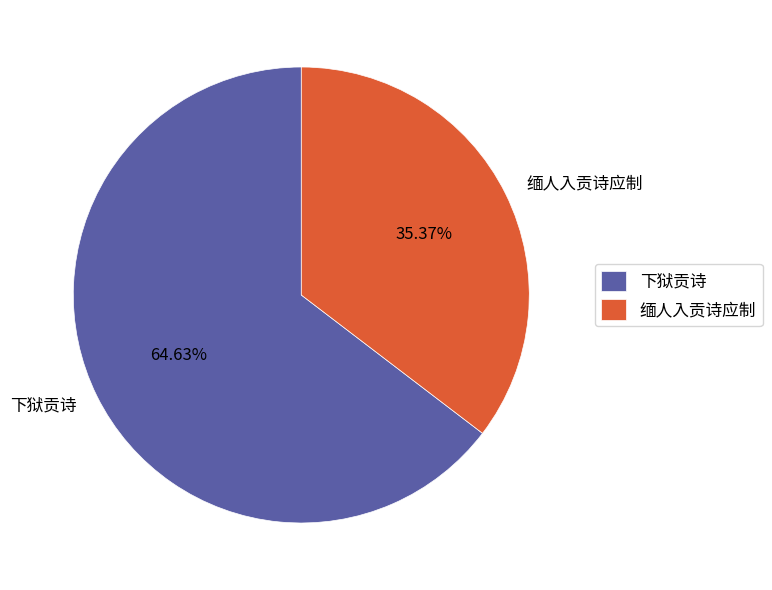

To the nearest percent, what is the average slice percentage?

50%